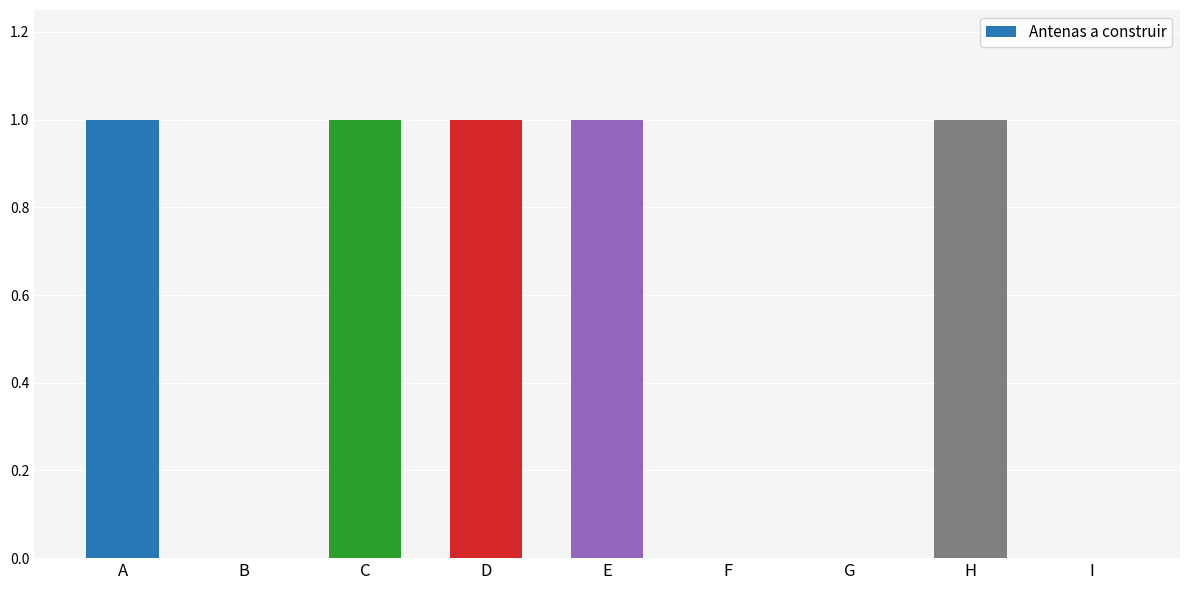

Reading right to left, extract all data points from this chart.

0	1	0	0	1	1	1	0	1